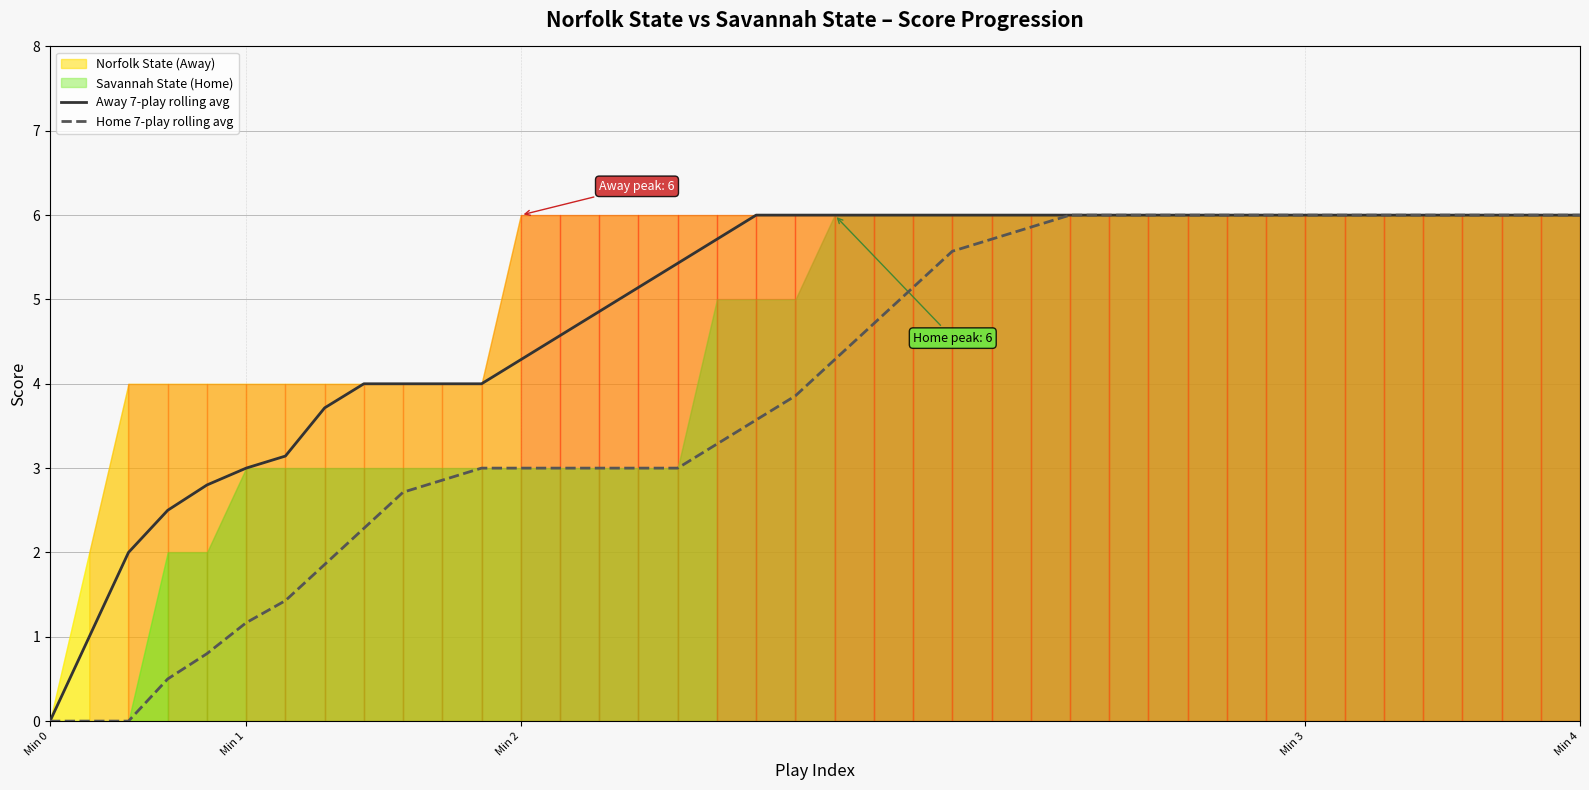

True or false: Home 7-play rolling avg and Away 7-play rolling avg cross at least once.

False